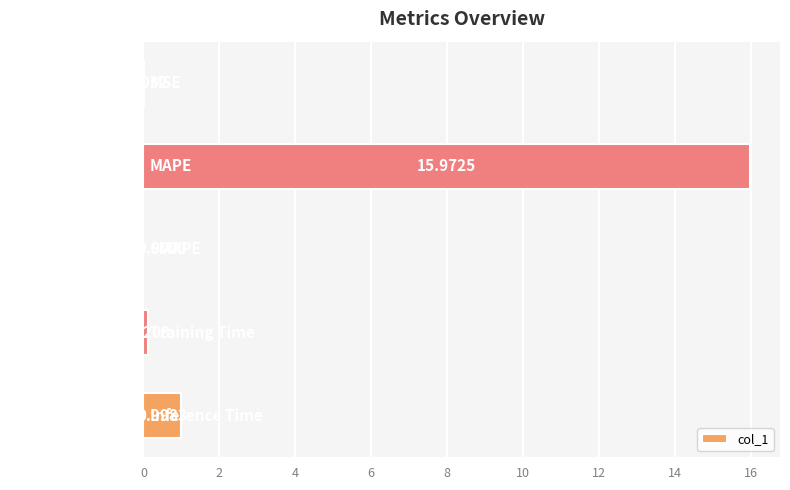

Are the bars horizontal?

Yes